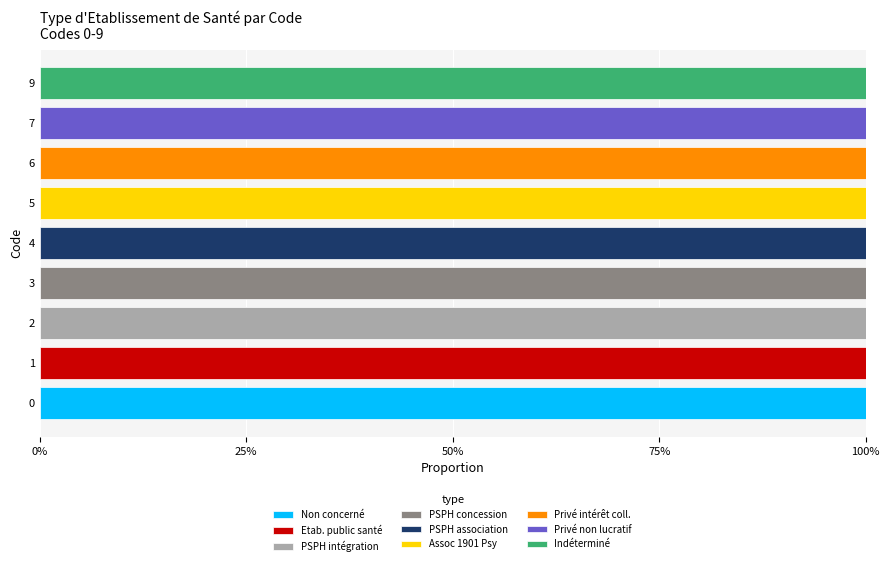

What are all the series names shown in the legend?

Non concerné, Etab. public santé, PSPH intégration, PSPH concession, PSPH association, Assoc 1901 Psy, Privé intérêt coll., Privé non lucratif, Indéterminé